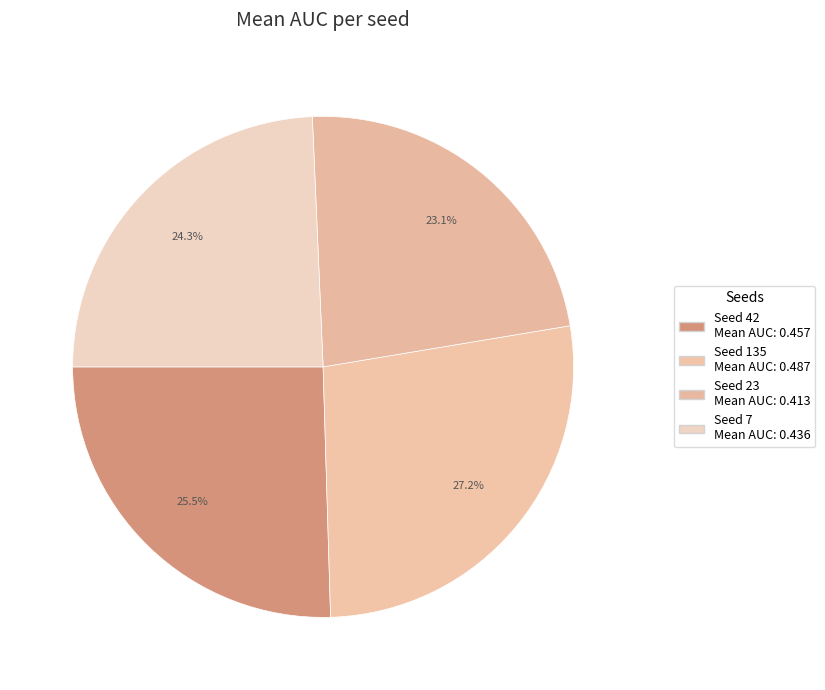

Is there a majority slice in this chart?

No